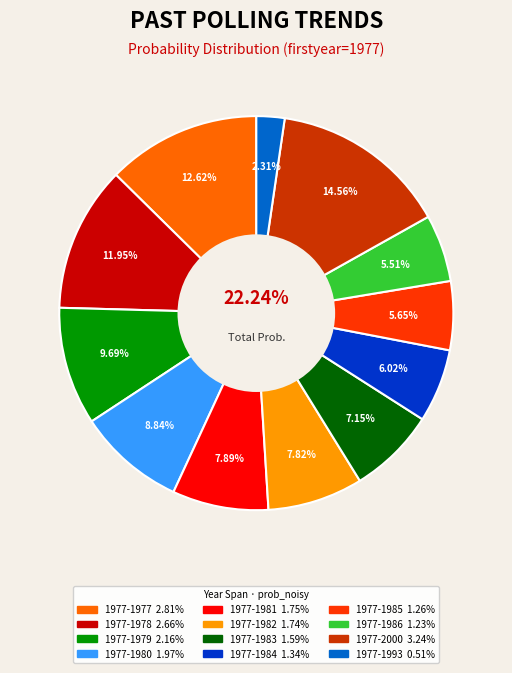

What percentage is the 1977-1977 slice, to the nearest percent?

13%